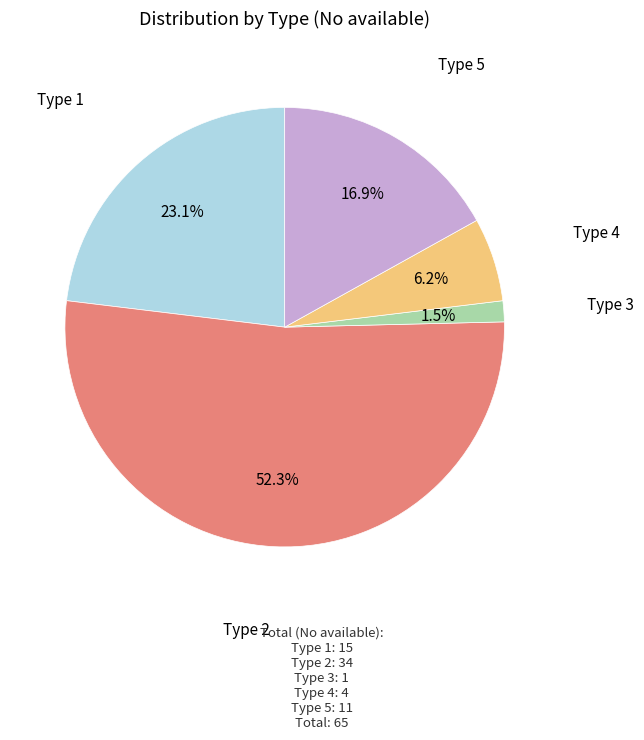

What percentage is the Type 2 slice, to the nearest percent?

52%